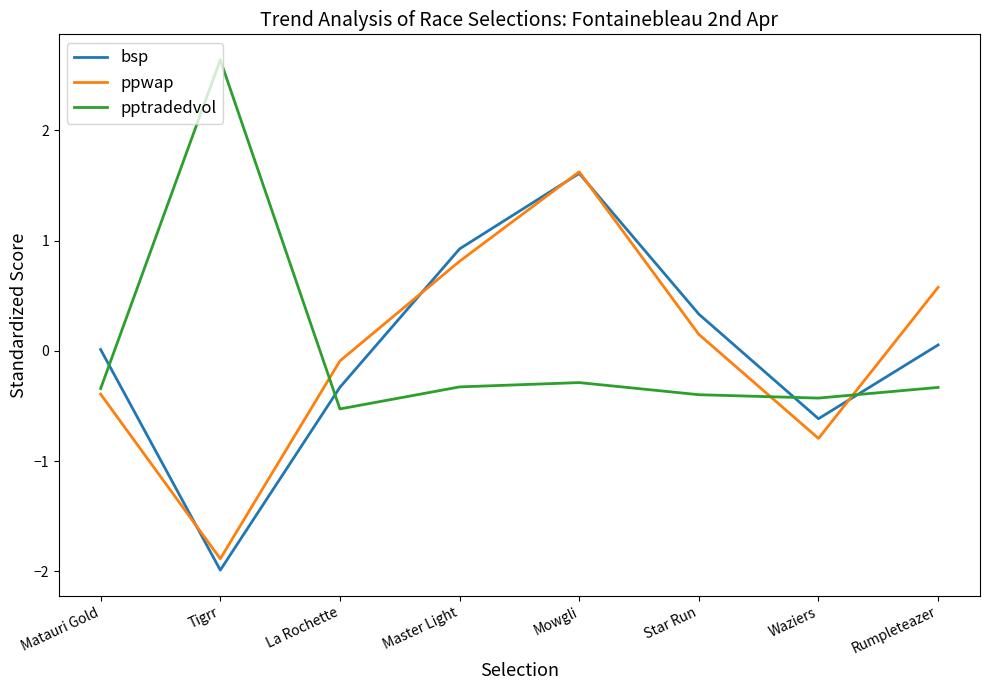

The bsp series shows 0.3 at Star Run. True or false?

True